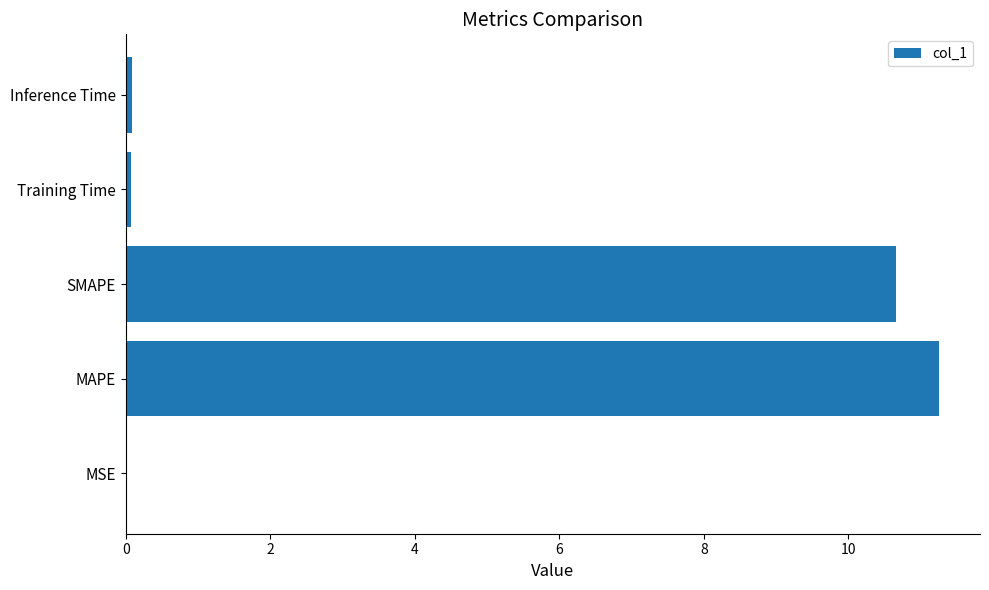

At which category does the chart reach its peak across all series?

MAPE